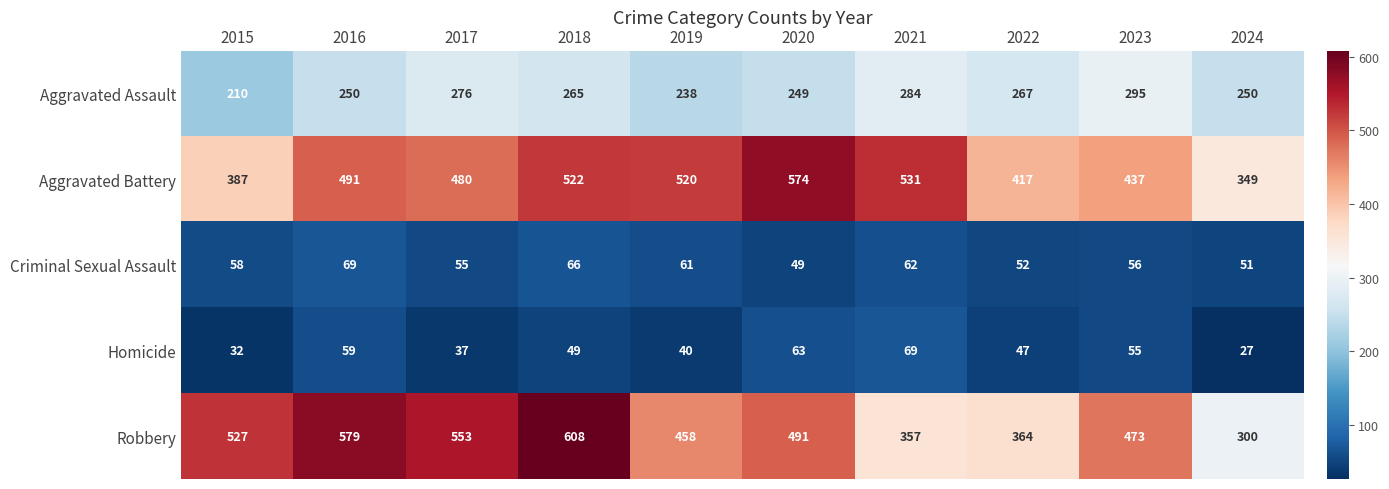

True or false: Criminal Sexual Assault has a value of 33 at 2018.

False